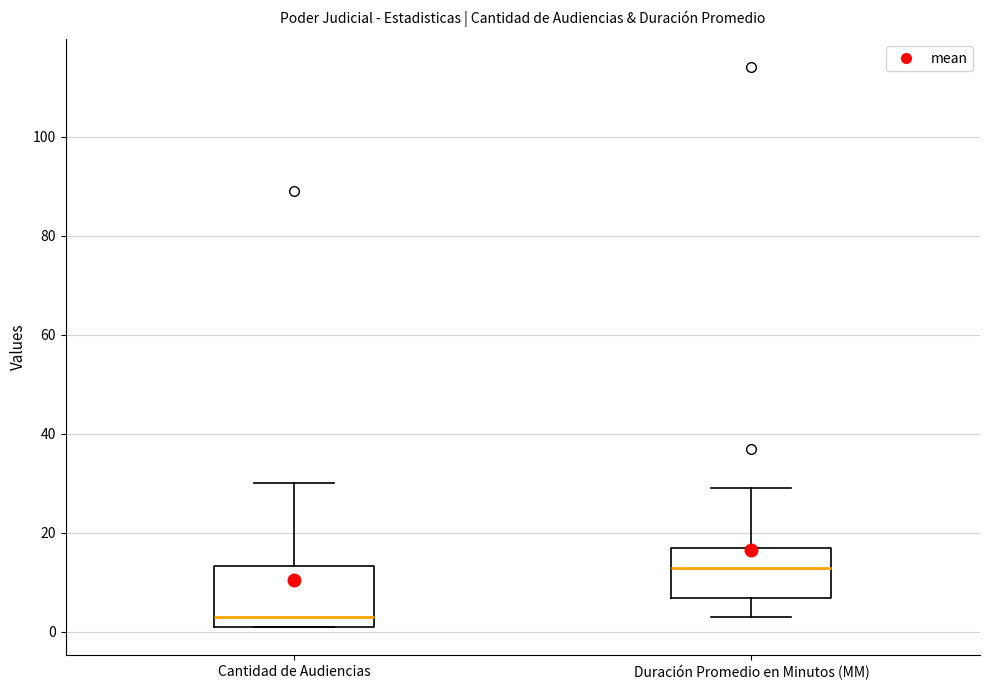

Where does the median line of the box for Duración Promedio en Minutos (MM) sit on the y-axis? The values are not printed on the chart, so give them approximately, as read against the axis.

14